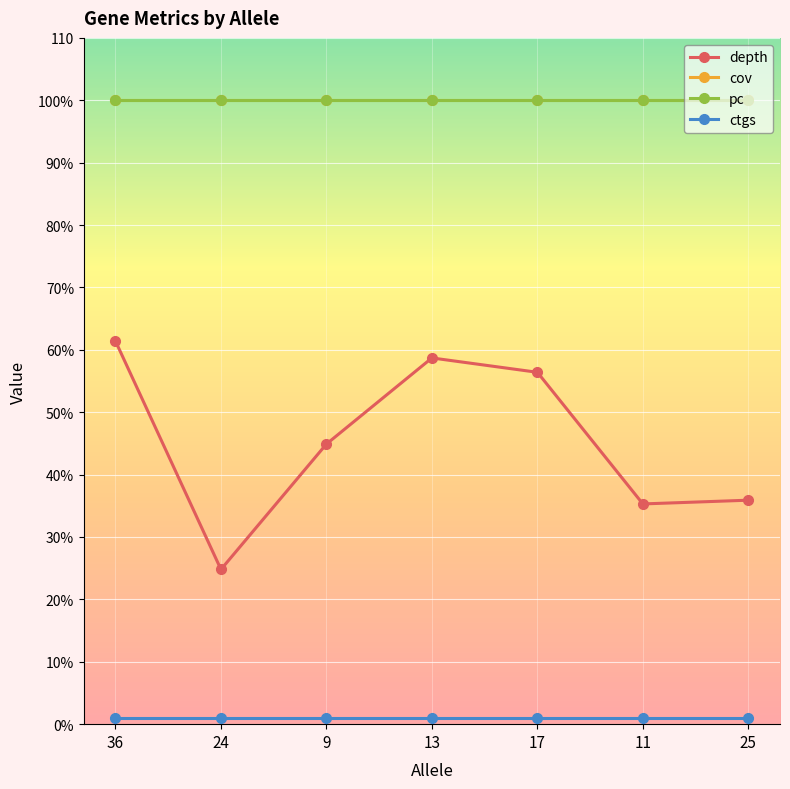

True or false: cov has more than 1 interior local peaks.

False